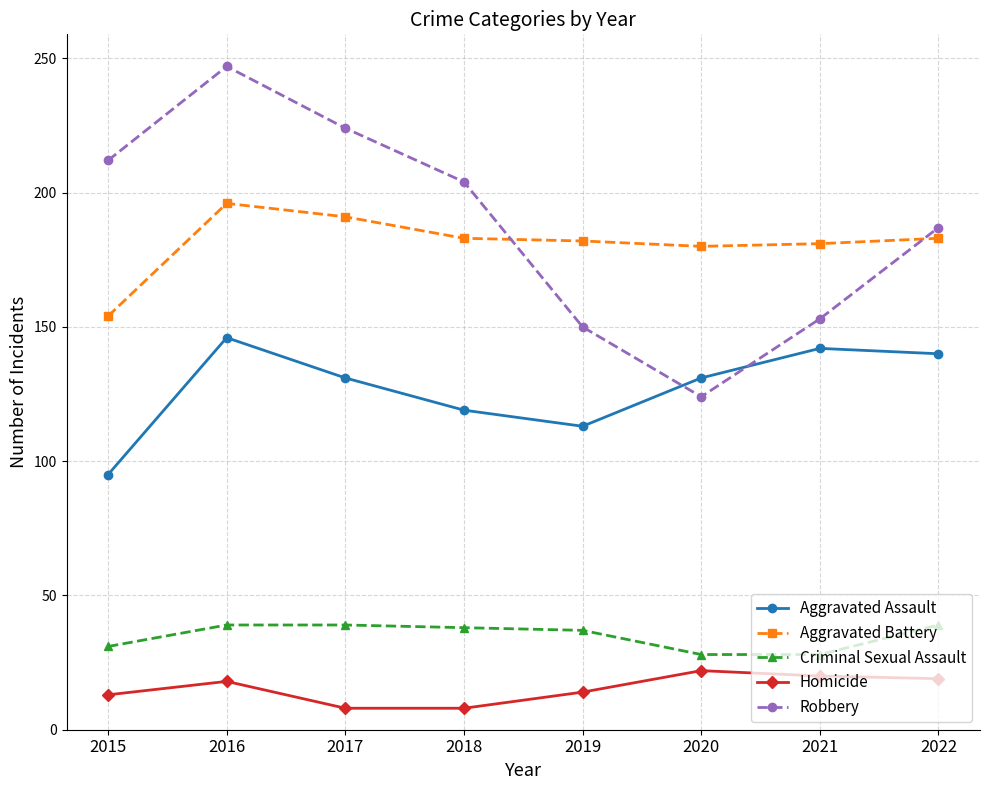

Is it true that Aggravated Assault equals 236 at 2016?

False